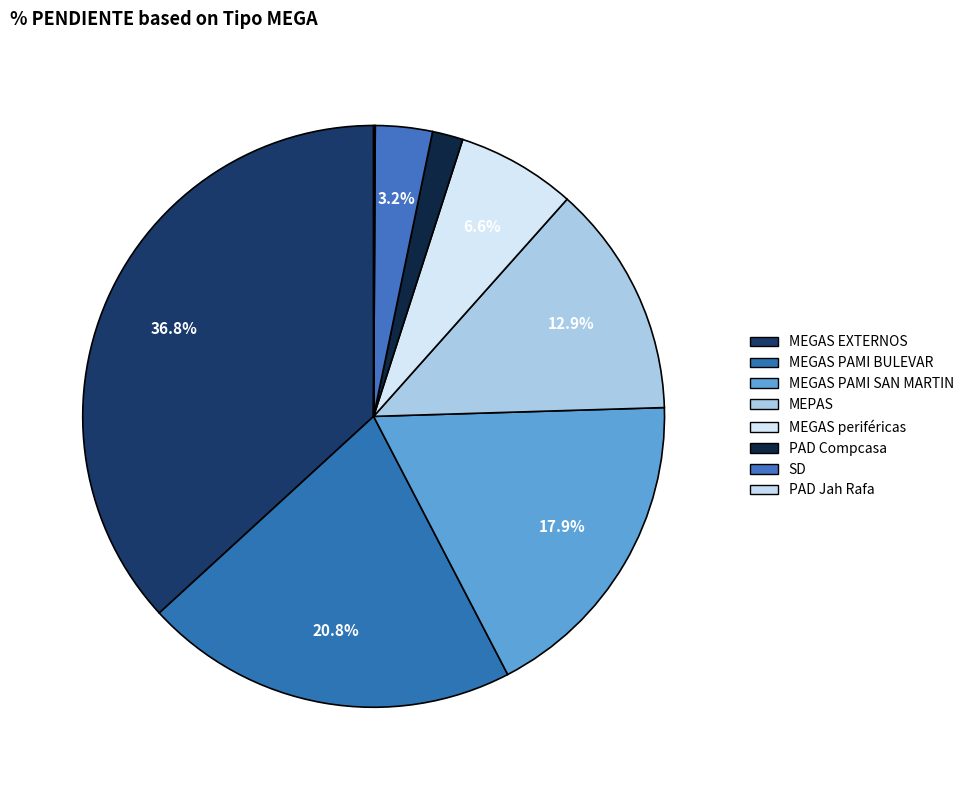

True or false: SD accounts for 3% of the total.

True